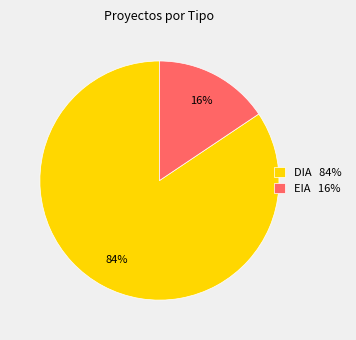

Which slice represents more than half of the pie?

DIA